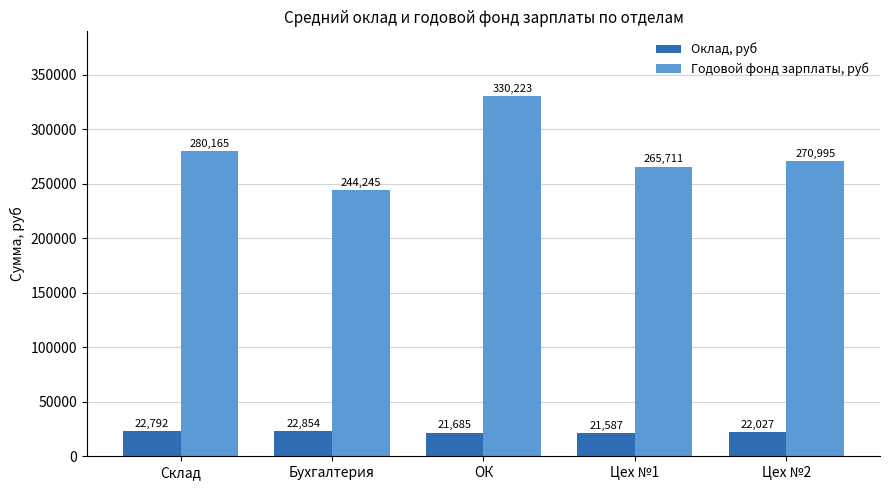

At which label does Годовой фонд зарплаты, руб reach its minimum?

Бухгалтерия